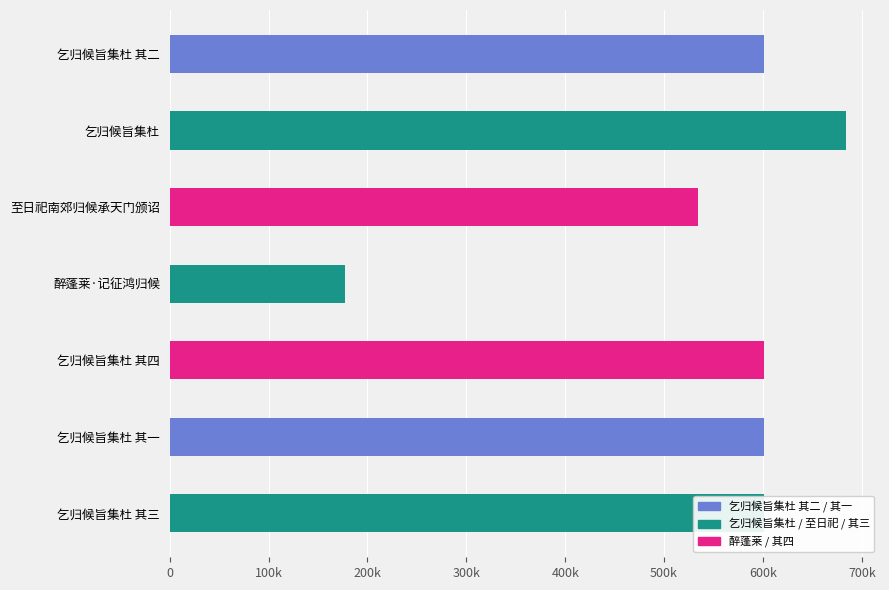

Which category has the highest value across all series?

乞归候旨集杜